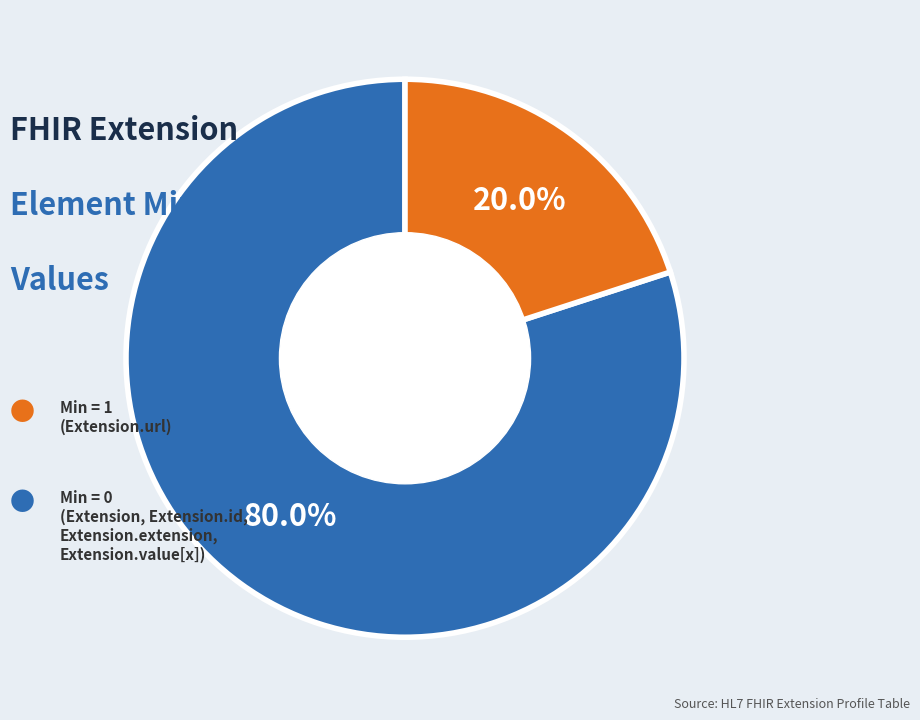

Is there any slice that represents more than half of the pie?

Yes